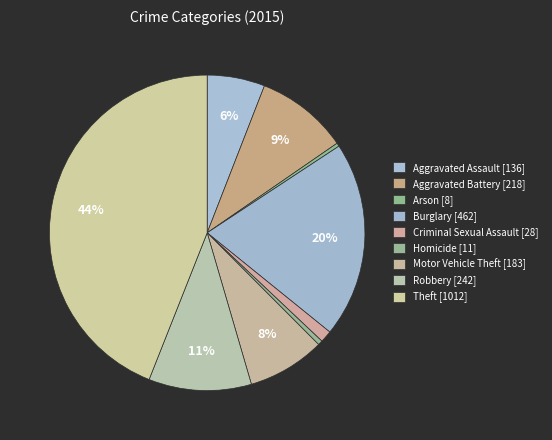

What percentage is NOT represented by Criminal Sexual Assault?

98.8%